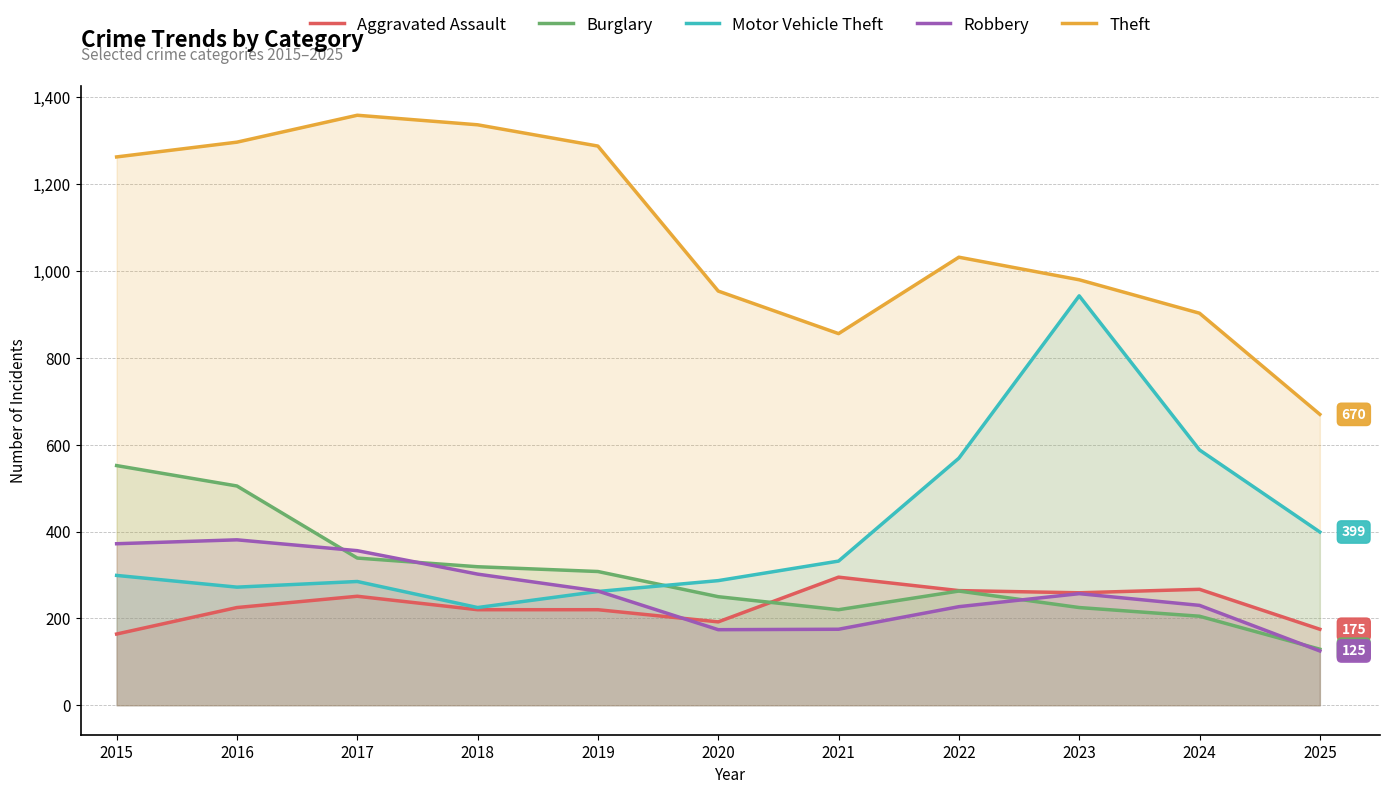

Where is Burglary nearest to the value 340?

2017